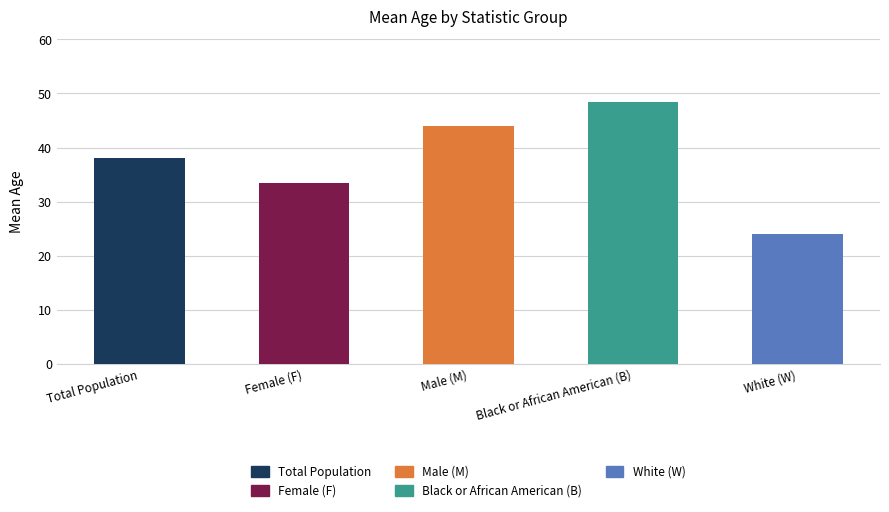

Rank the categories by value from highest to lowest.

Black or African American (B), Male (M), Total Population, Female (F), White (W)